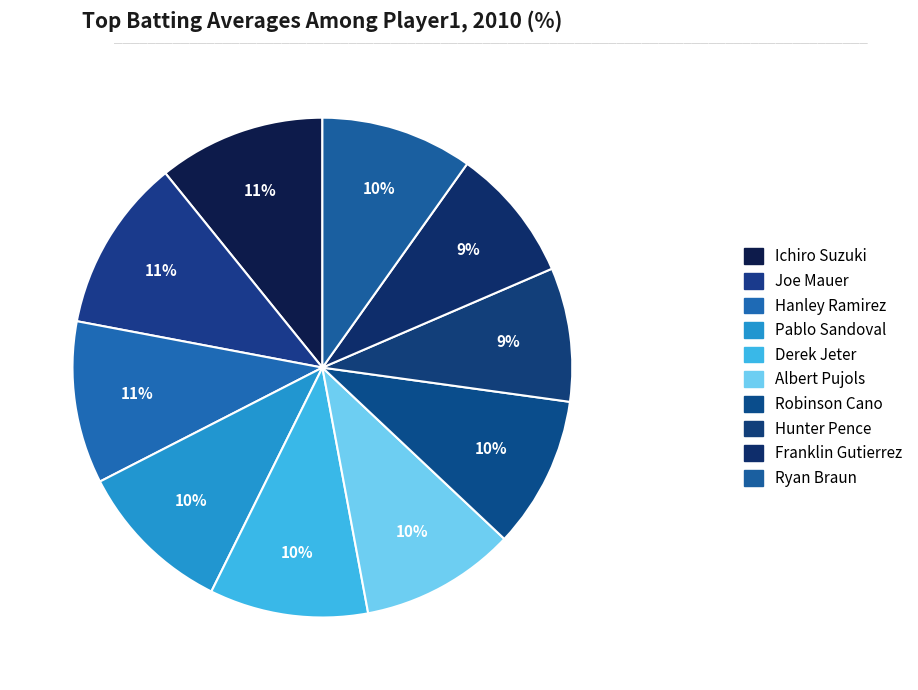

The Joe Mauer slice represents 24% of the pie. True or false?

False